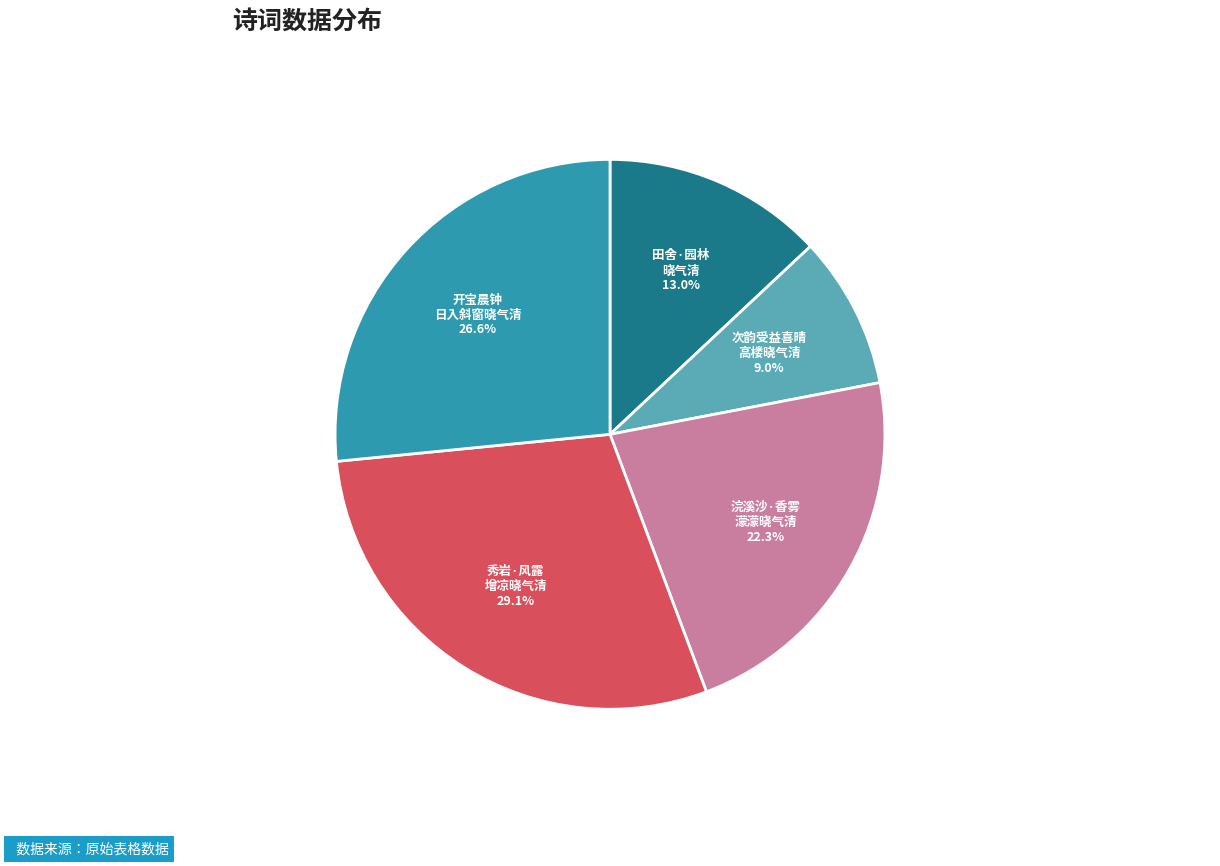

How many segments does this pie chart have?

5